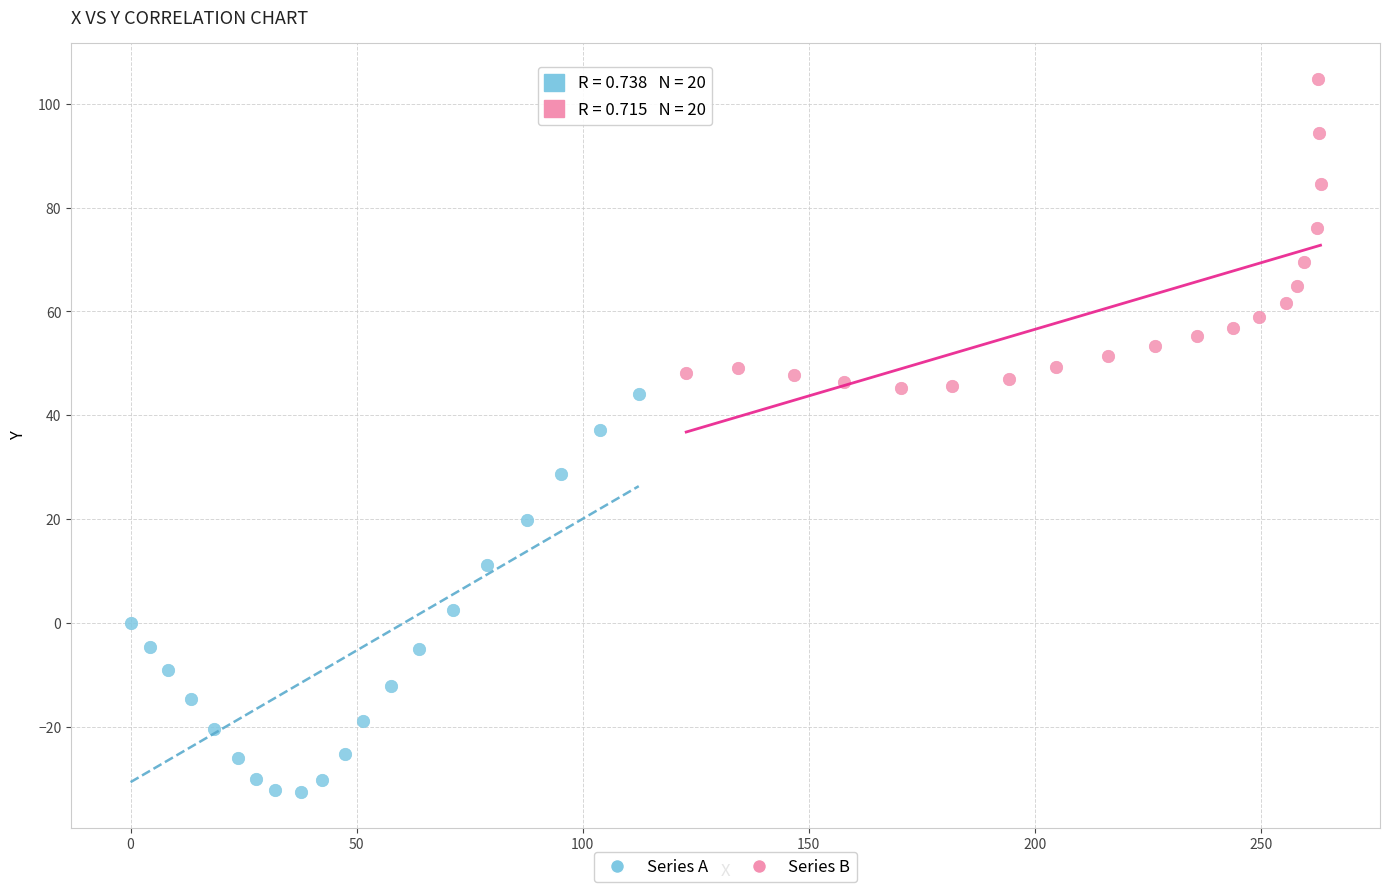

Which series contains the lowest Y value?

Series A